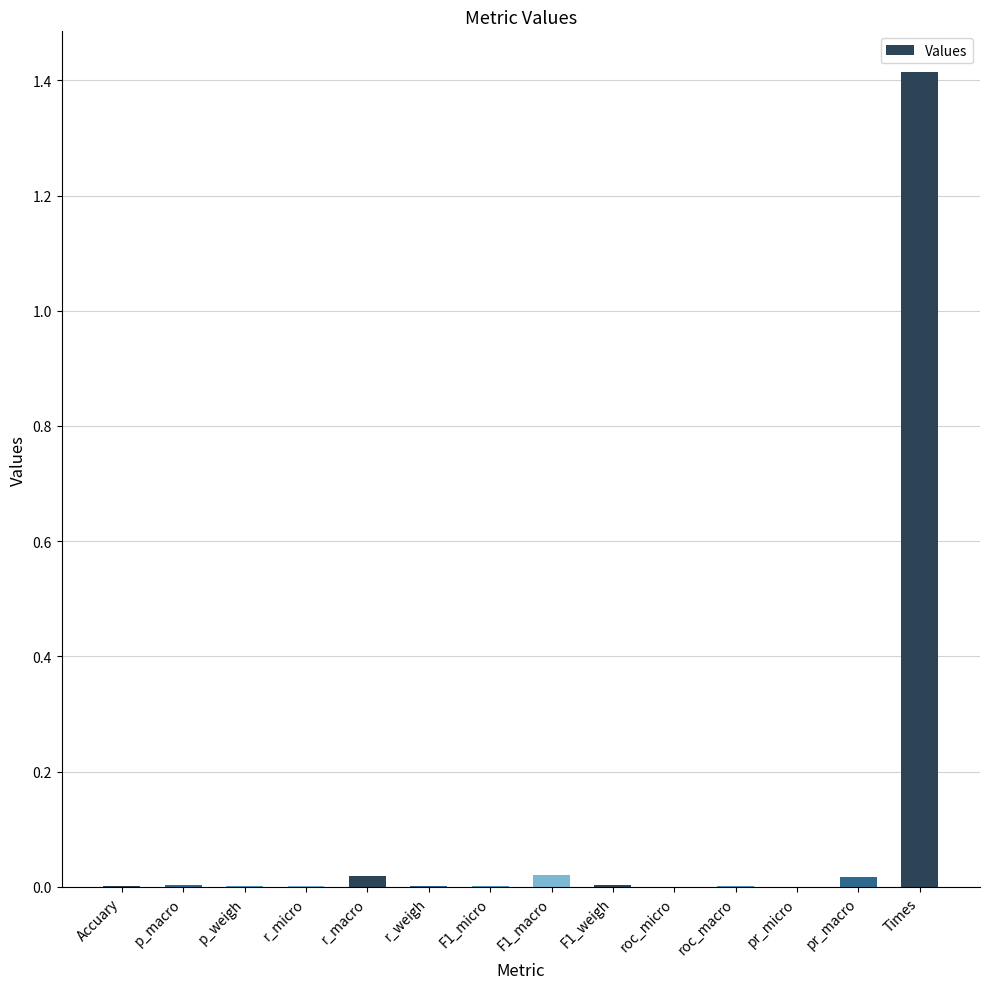

Between r_macro and Times, which is larger?

Times